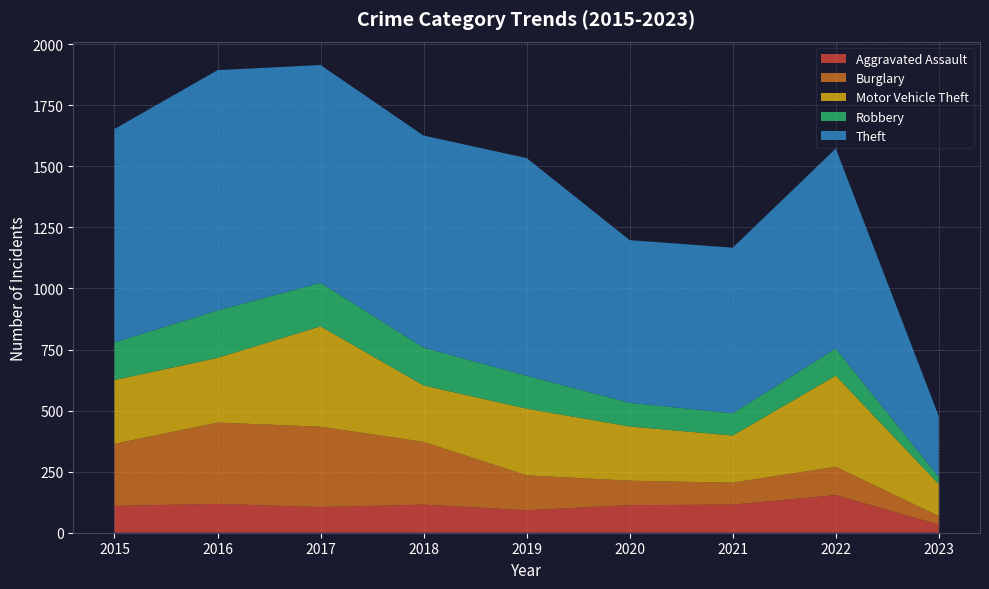

Reading left to right, extract all data points from this chart.

Aggravated Assault: 2015=110	2016=118	2017=105	2018=115	2019=92	2020=113	2021=115	2022=154	2023=33
Burglary: 2015=254	2016=333	2017=329	2018=257	2019=143	2020=100	2021=90	2022=116	2023=35
Motor Vehicle Theft: 2015=261	2016=265	2017=411	2018=231	2019=273	2020=222	2021=193	2022=373	2023=131
Robbery: 2015=154	2016=194	2017=178	2018=155	2019=135	2020=97	2021=91	2022=111	2023=29
Theft: 2015=874	2016=984	2017=892	2018=868	2019=891	2020=666	2021=678	2022=819	2023=249